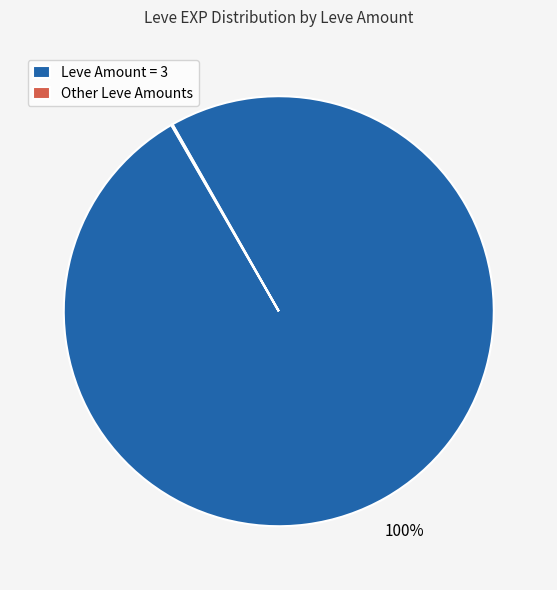

True or false: Leve Amount = 3 accounts for 91% of the total.

False